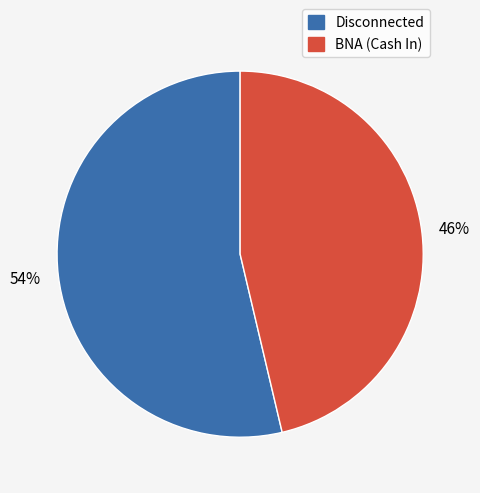

Is there a majority slice in this chart?

Yes